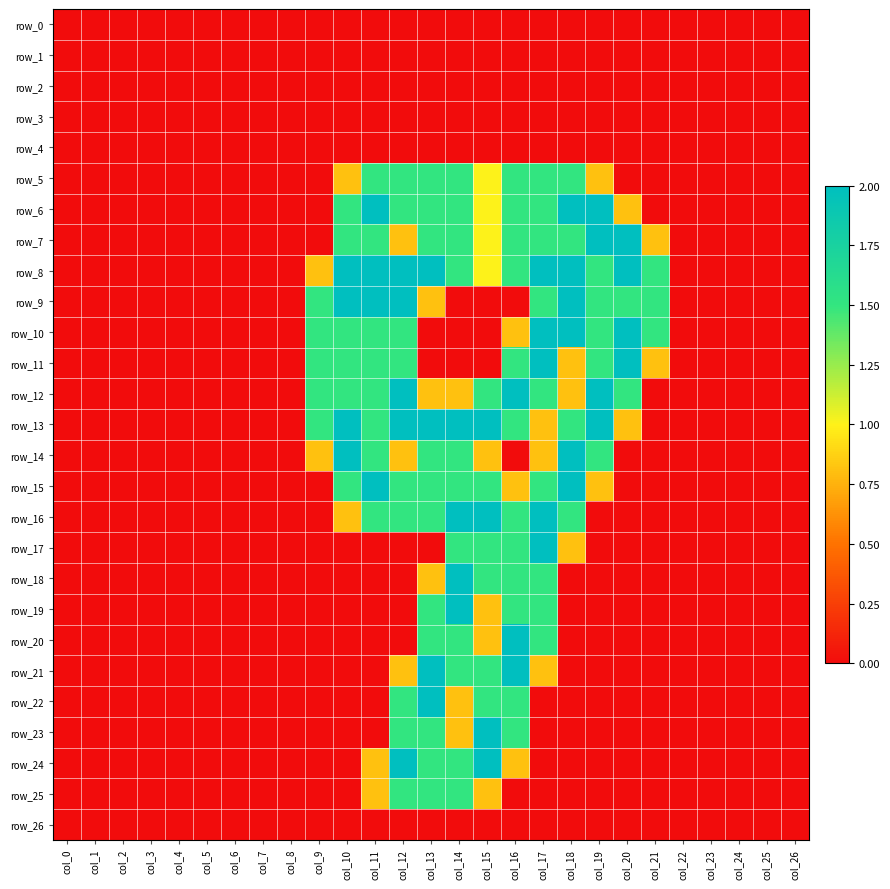

The value of row_20 at col_0 is 0.7. True or false?

False